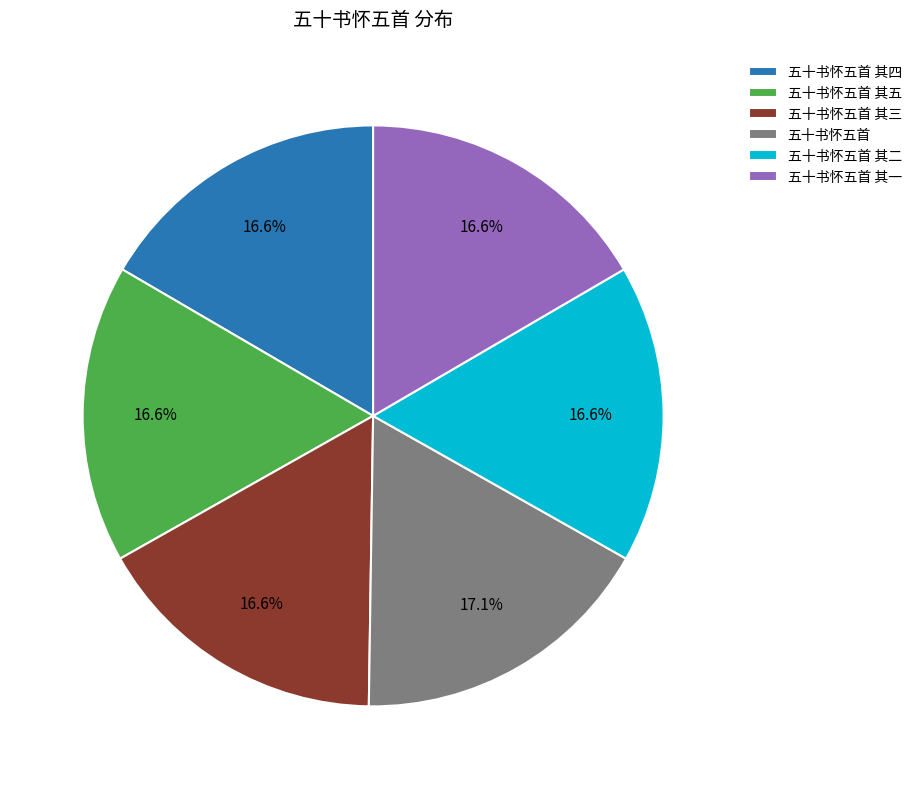

How many segments does this pie chart have?

6